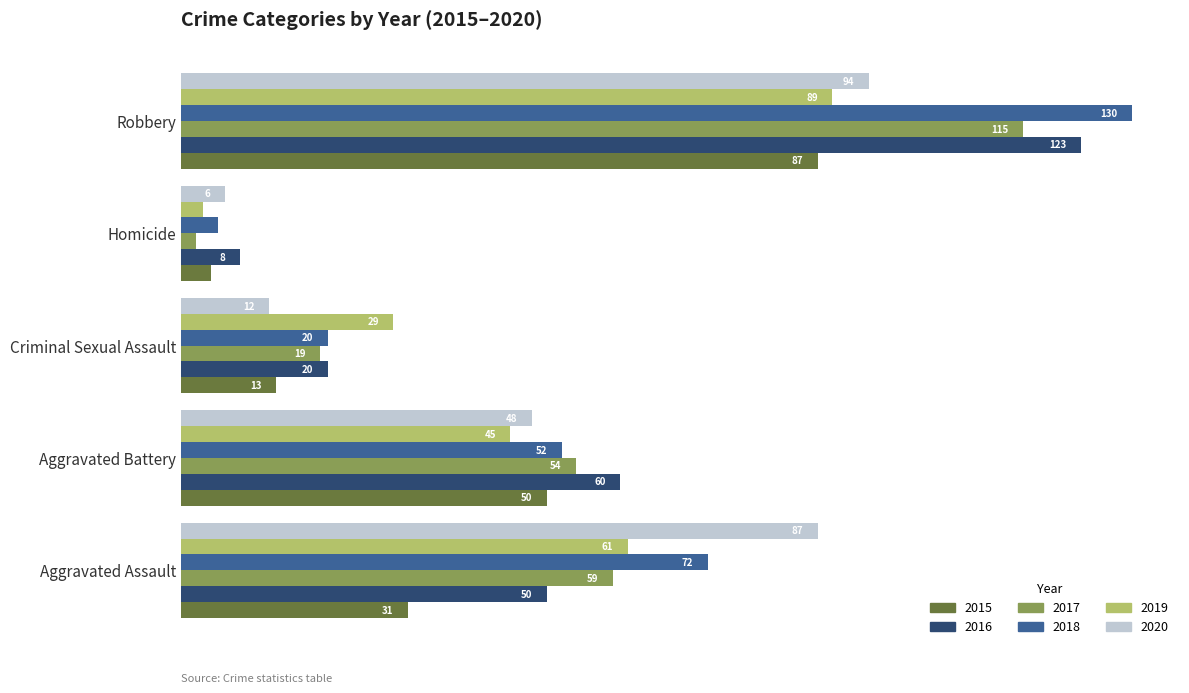

Is the value of 2020 at Aggravated Battery greater than the value of 2019 at Aggravated Battery?

Yes